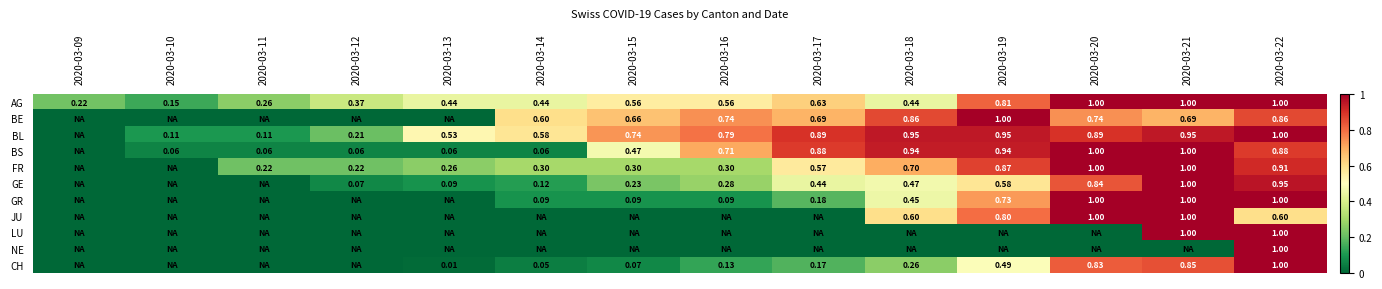

The value of LU at 2020-03-15 is -0.6. True or false?

False